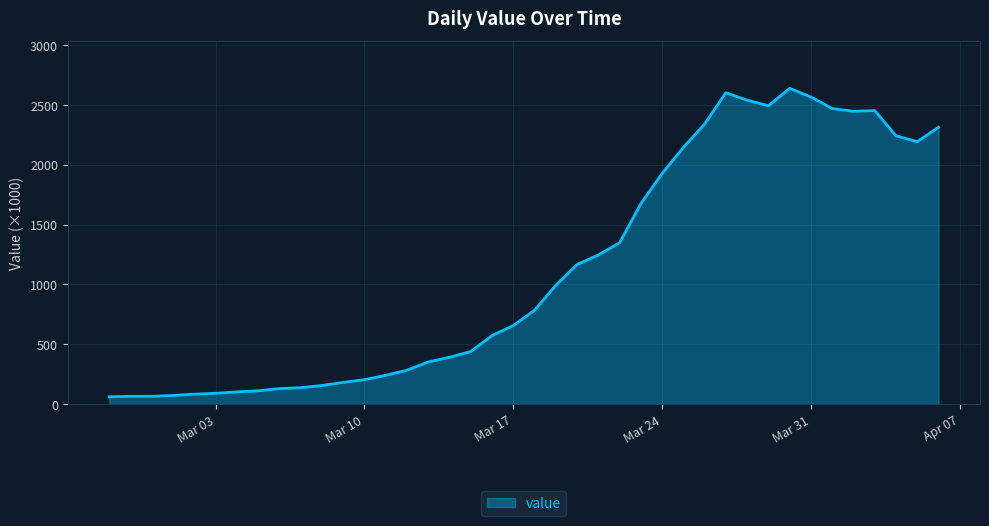

What is the greatest value displayed?

2639